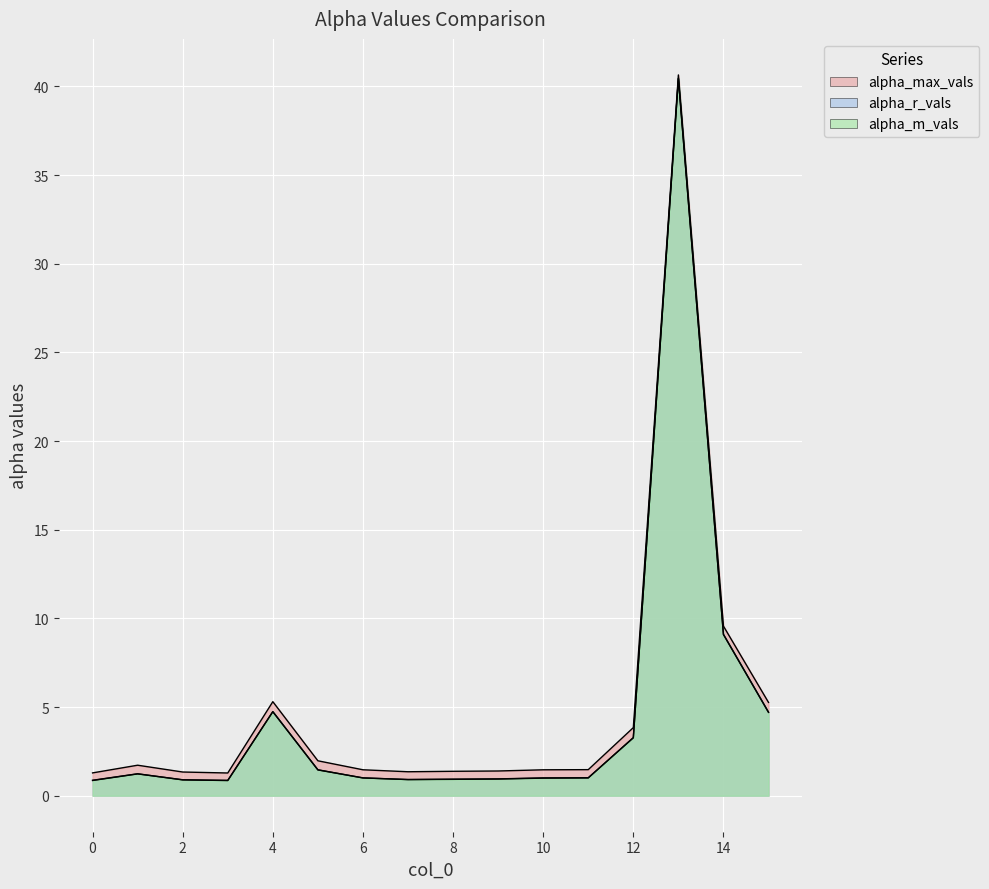

At 5, list the series in order from largest to smallest.

alpha_max_vals, alpha_m_vals, alpha_r_vals